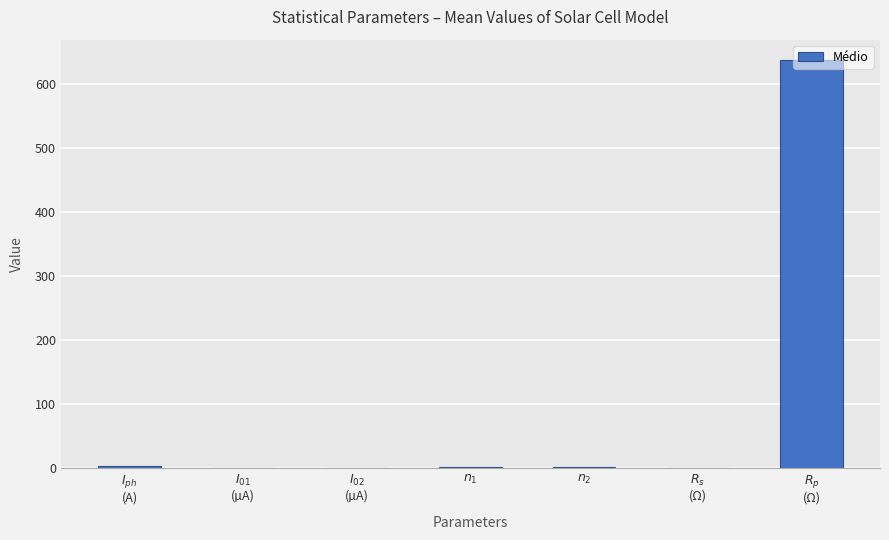

What is the sum of all values?

643.1